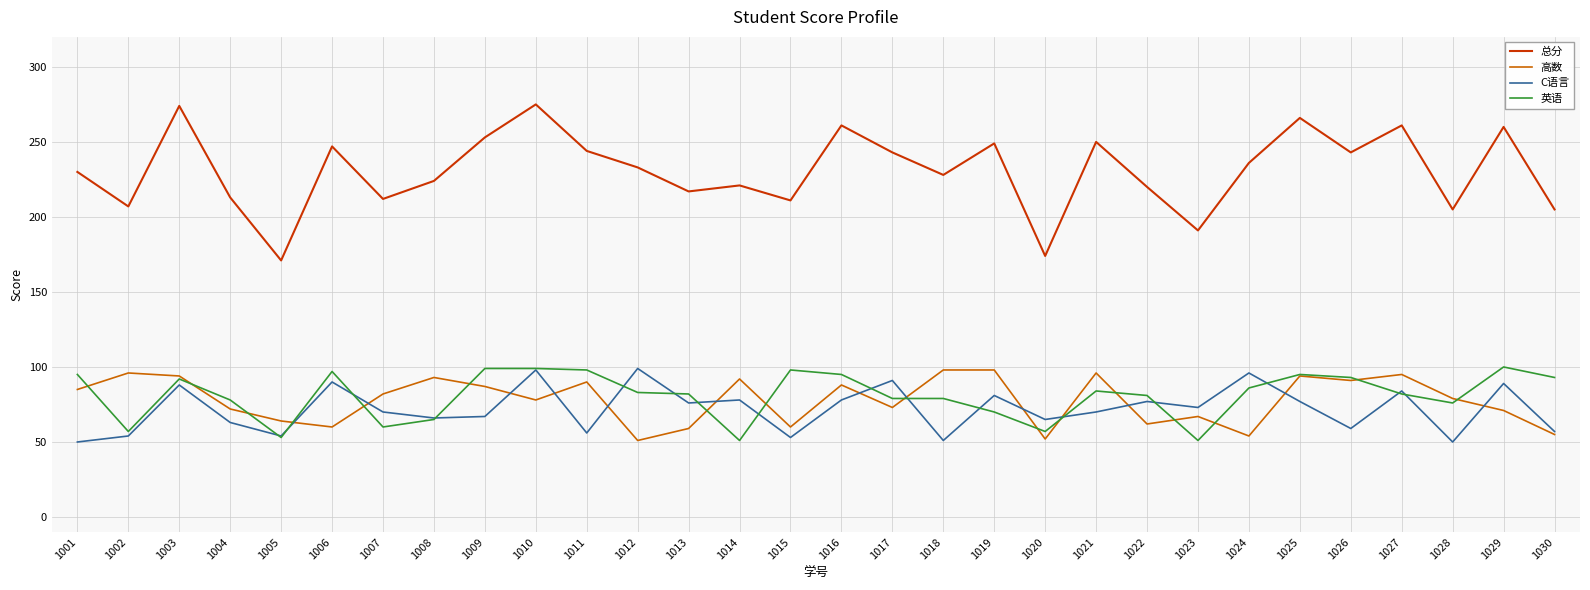

True or false: 总分 and C语言 cross at least once.

False